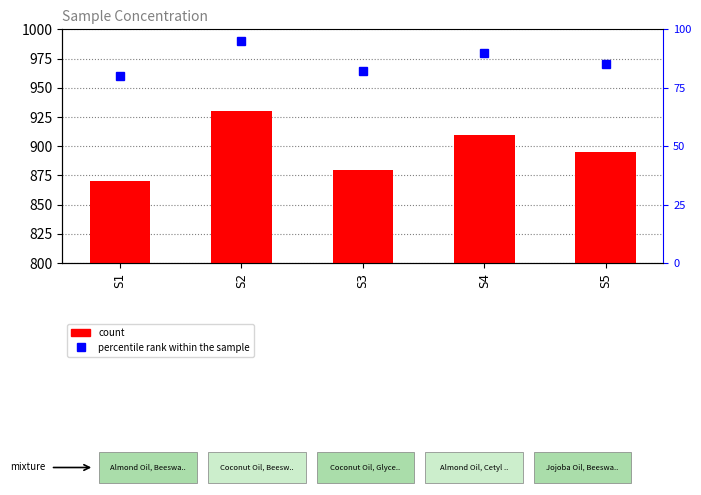

Where does the count series first go above 895?

S2